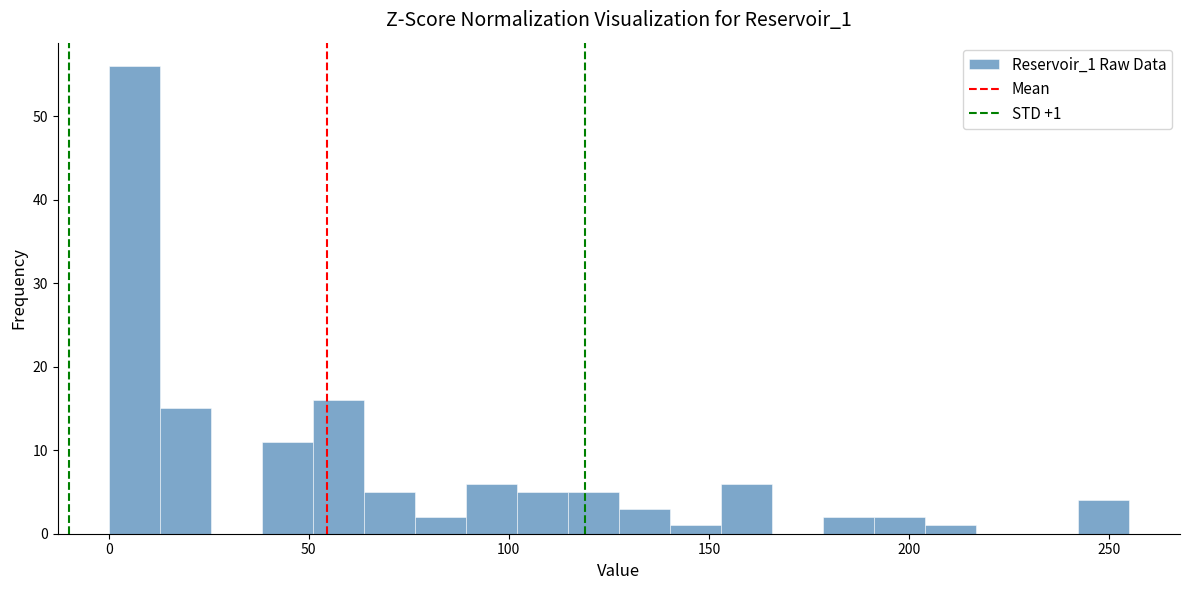

Around what value on the x-axis is the tallest bar? Give the approximate position of its centre, as read against the axis.

5